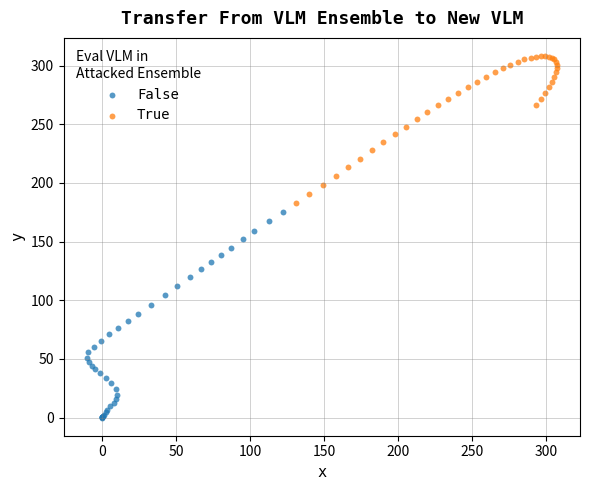

Which series reaches the maximum Y coordinate?

True